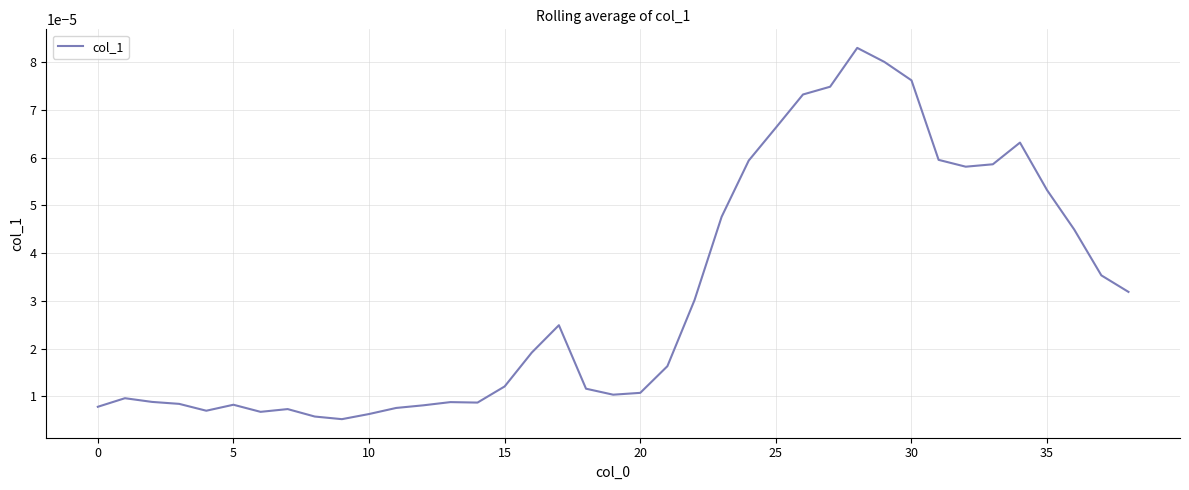

How many points are higher than both their immediate neighbors (excluding endpoints)?

7